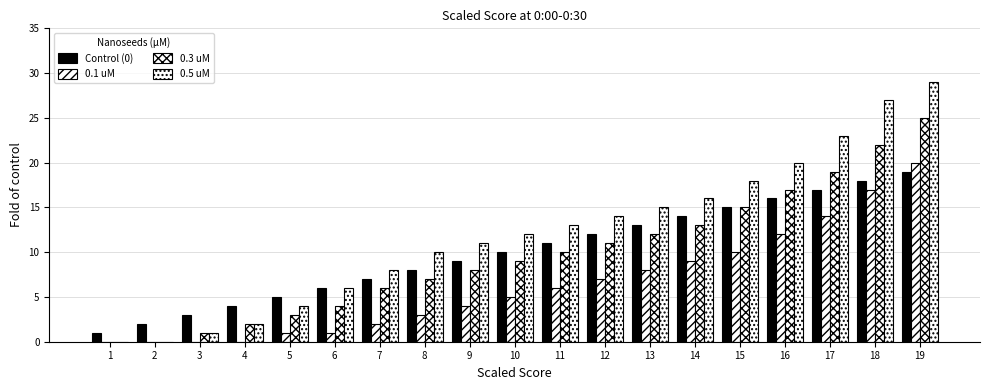

How many categories are shown in the chart?

19